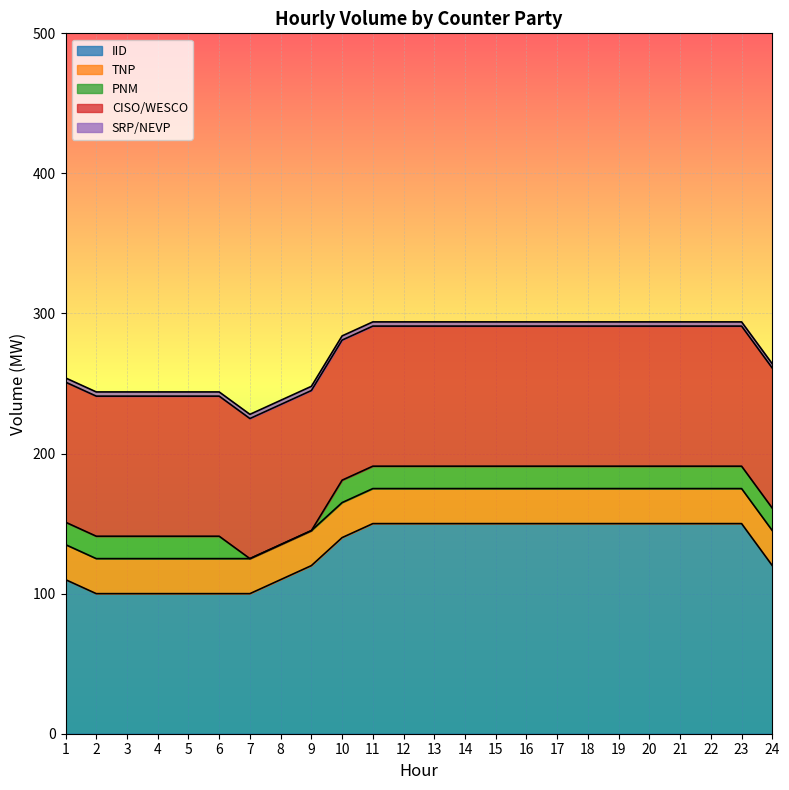

True or false: IID and CISO/WESCO cross at least once.

False